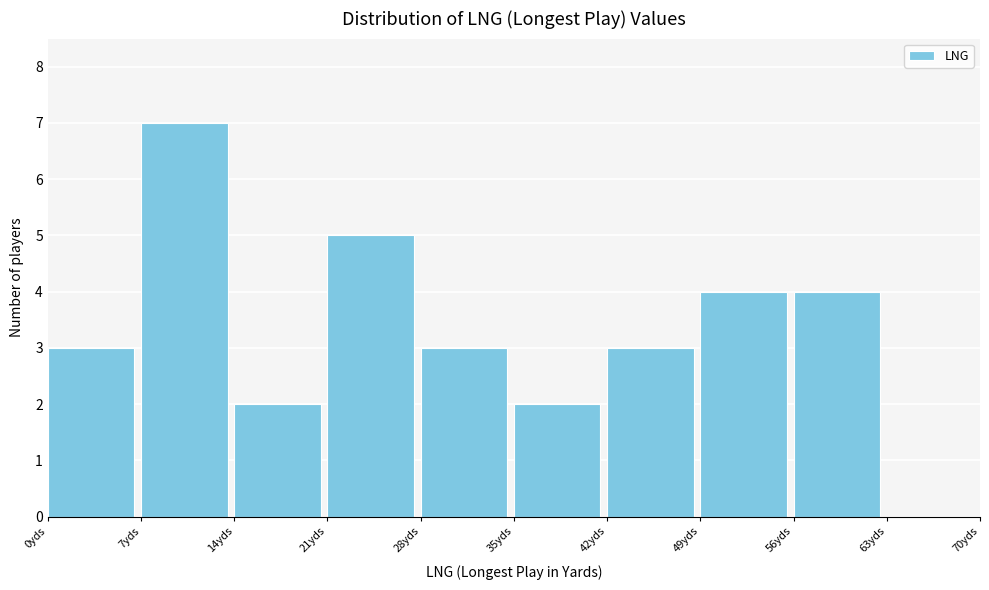

How tall is the bar that spans 49 to 56 on the x-axis? The values are not printed on the chart, so give them approximately, as read against the axis.

4